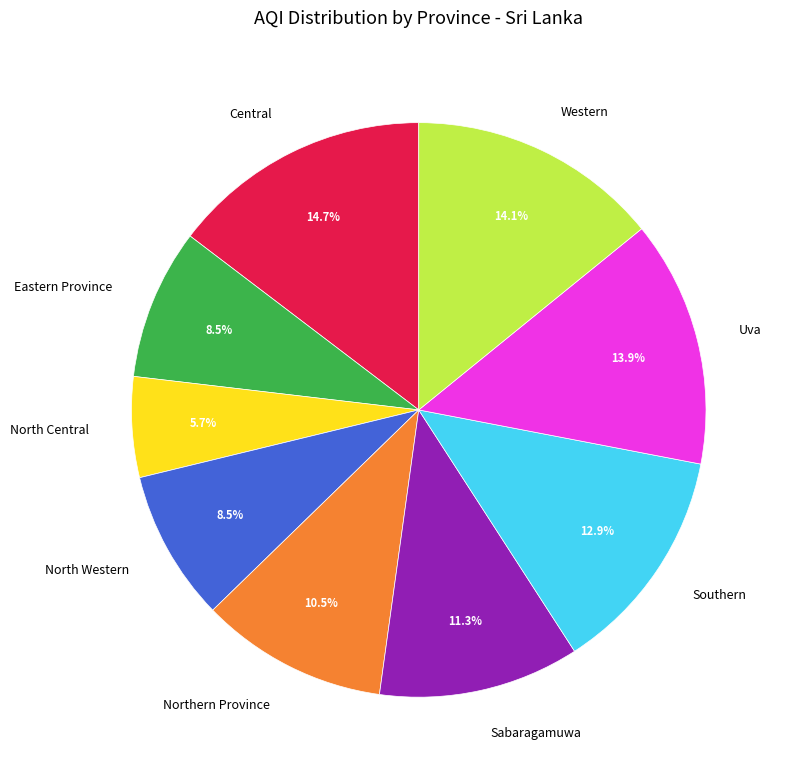

Is there any slice that represents more than half of the pie?

No